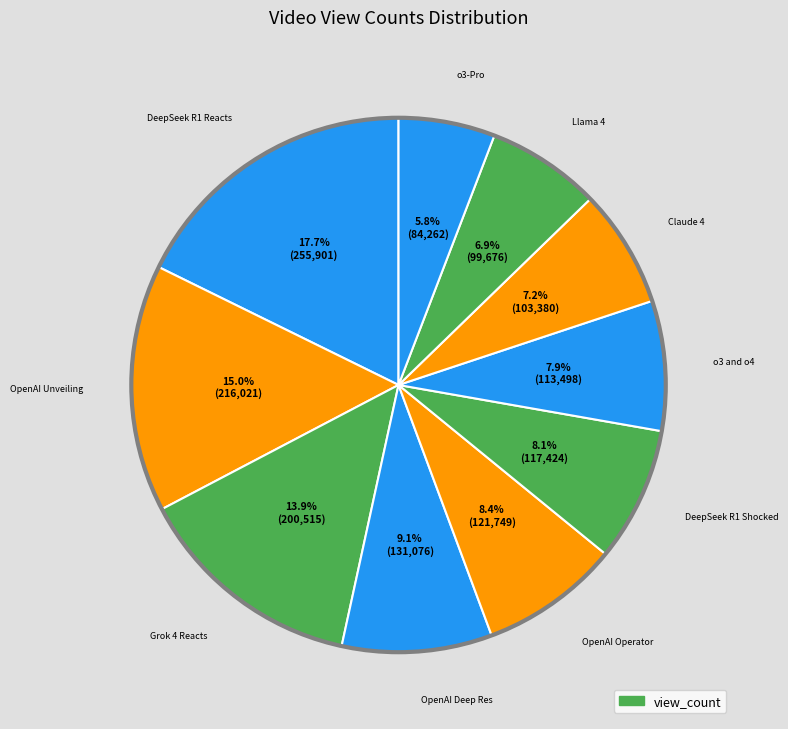

Is there any slice that represents more than half of the pie?

No